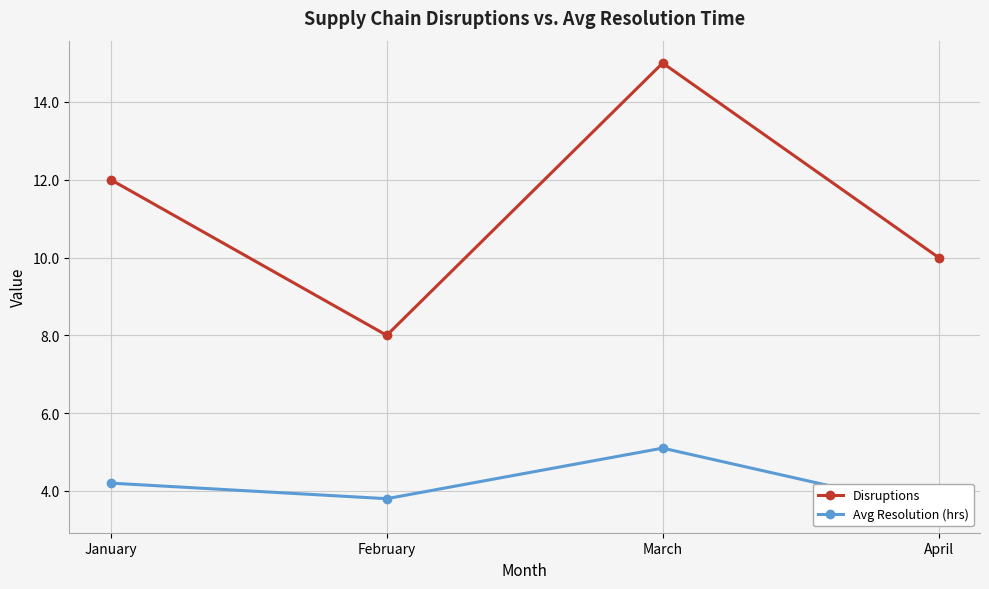

Reading left to right, what are all the values shown in this chart?

Disruptions: 12.0	8.0	15.0	10.0
Avg Resolution (hrs): 4.2	3.8	5.1	3.5